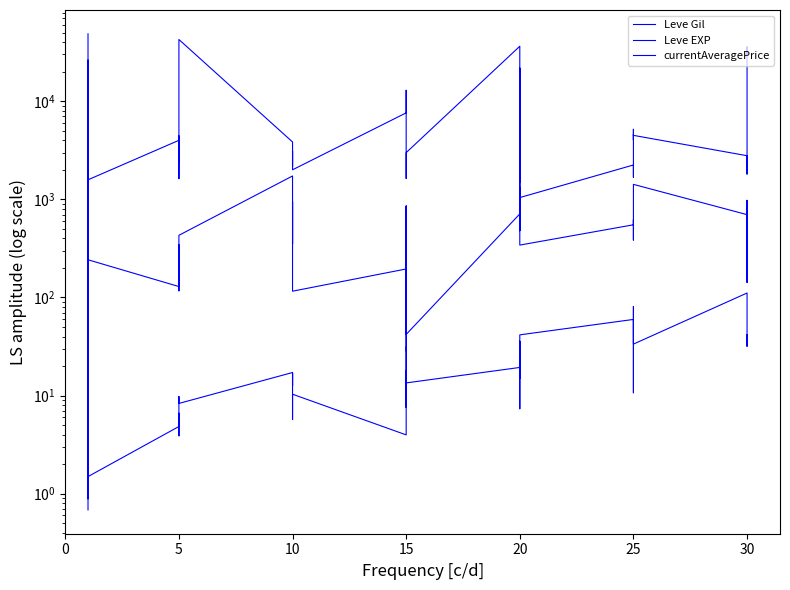

True or false: Leve Gil and currentAveragePrice intersect in this chart.

True